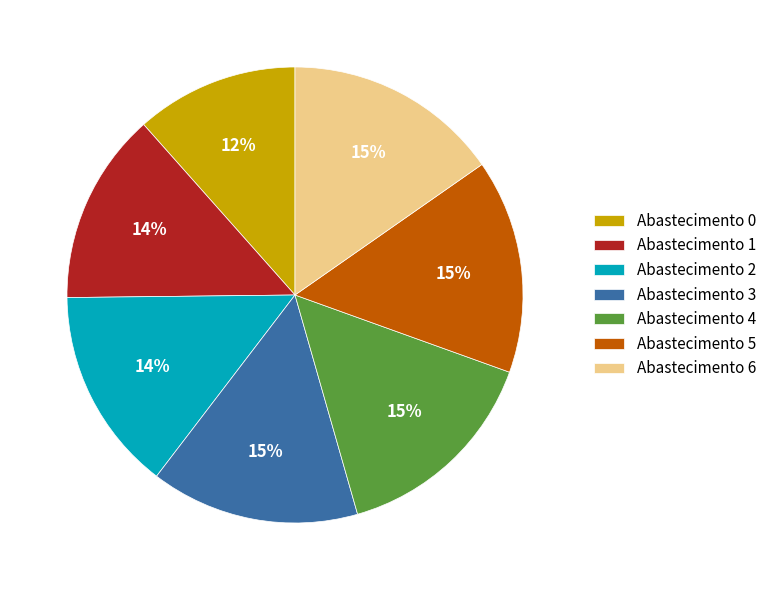

How many segments does this pie chart have?

7